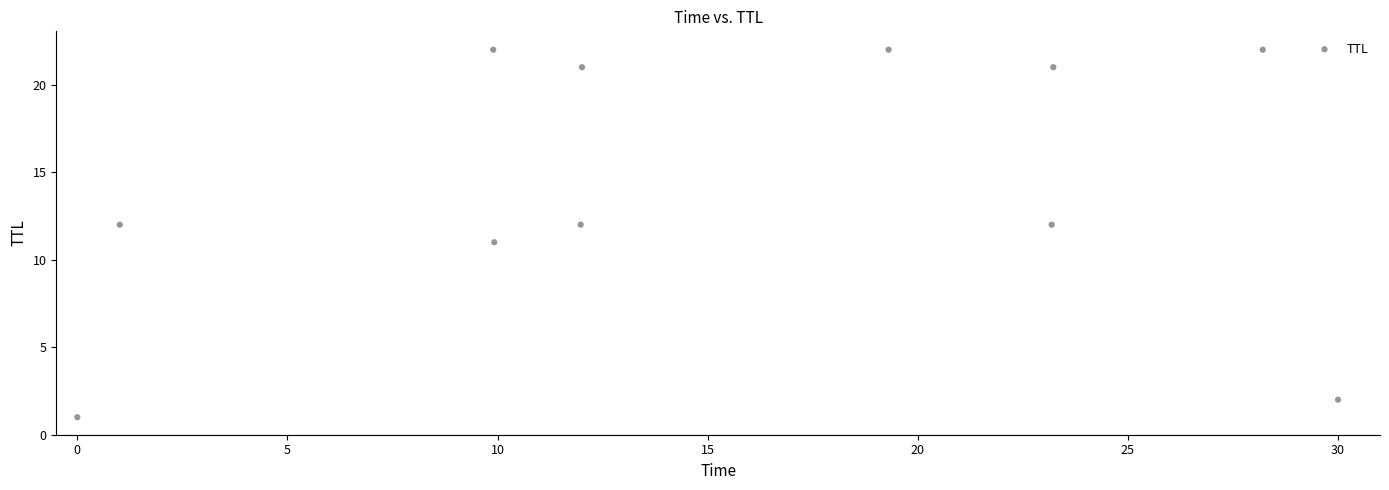

What is the average Y value?

14